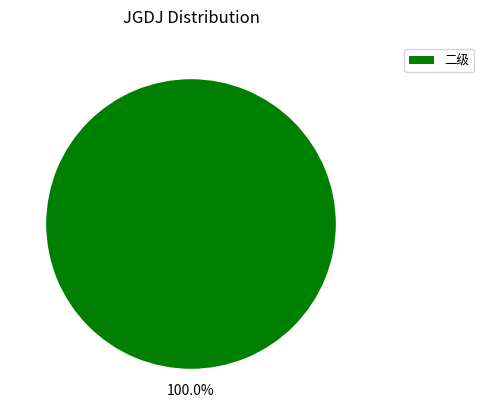

How many slices are in this pie chart?

1